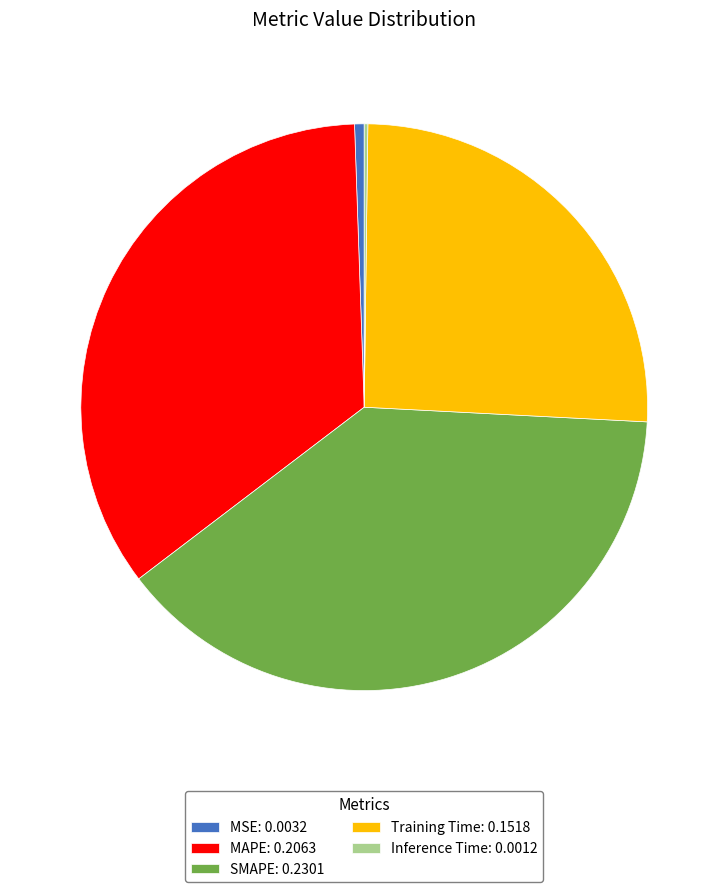

Between MSE: 0.0032 and SMAPE: 0.2301, which is larger?

SMAPE: 0.2301